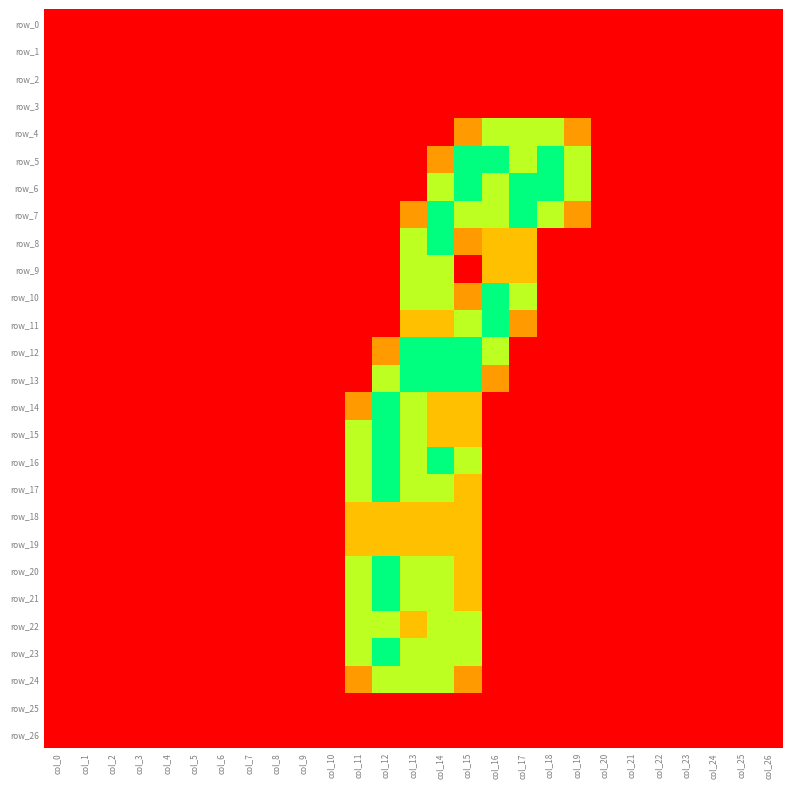

The row_7 series shows 1.3 at col_13. True or false?

False